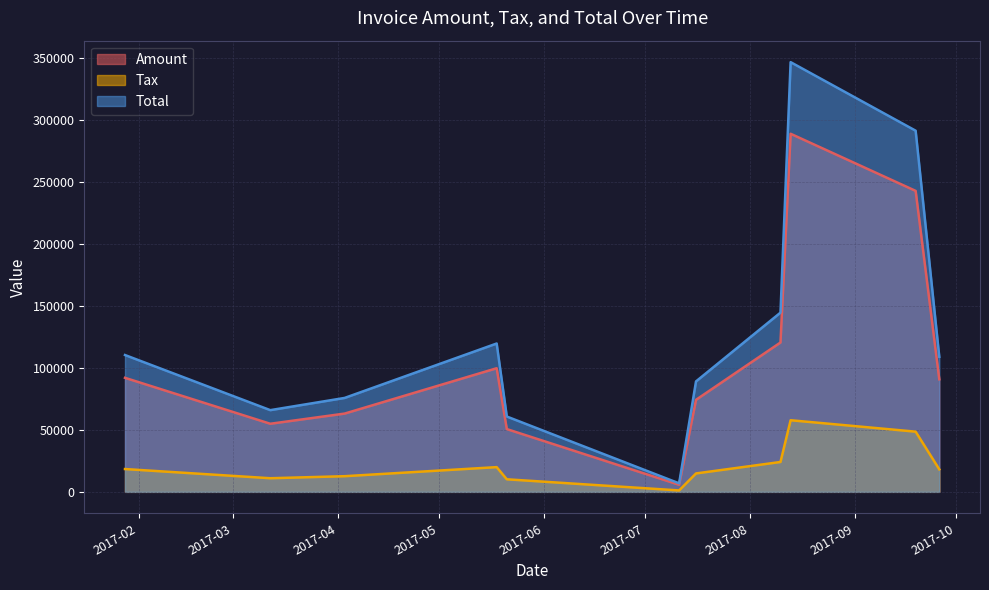

Which series has the largest range (max minus min)?

Total